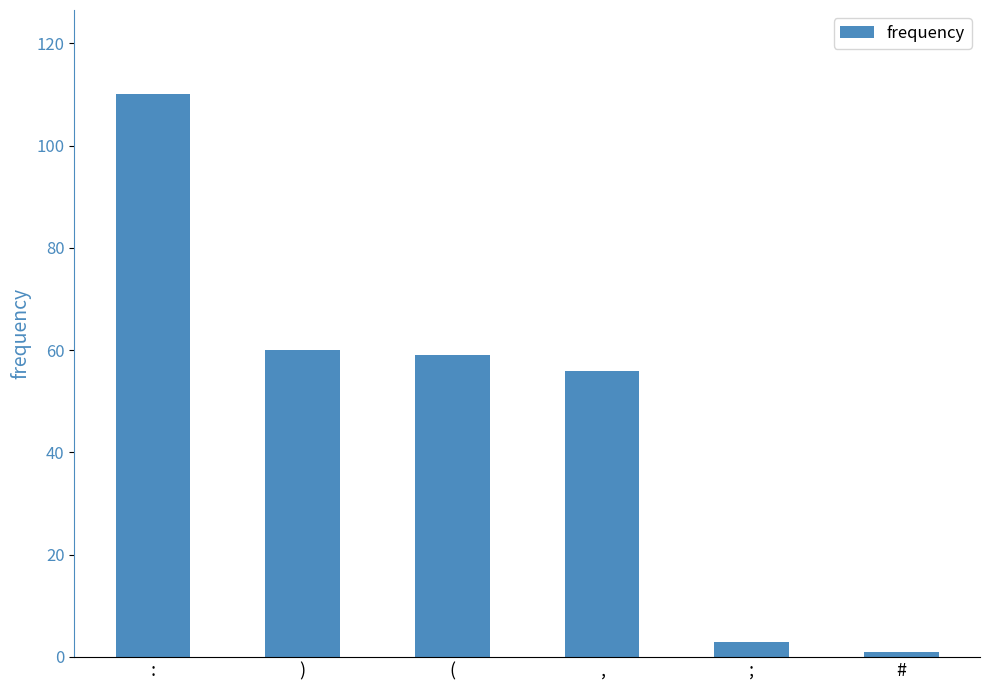

How many bars are there in total?

6